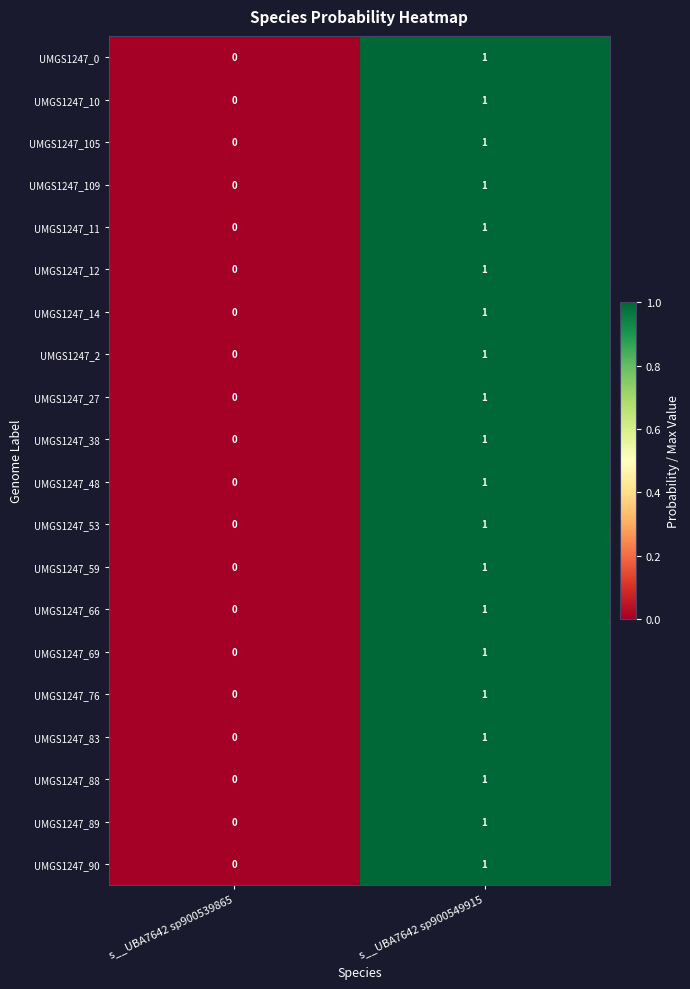

Which category has the lowest value across all series?

s__UBA7642 sp900539865